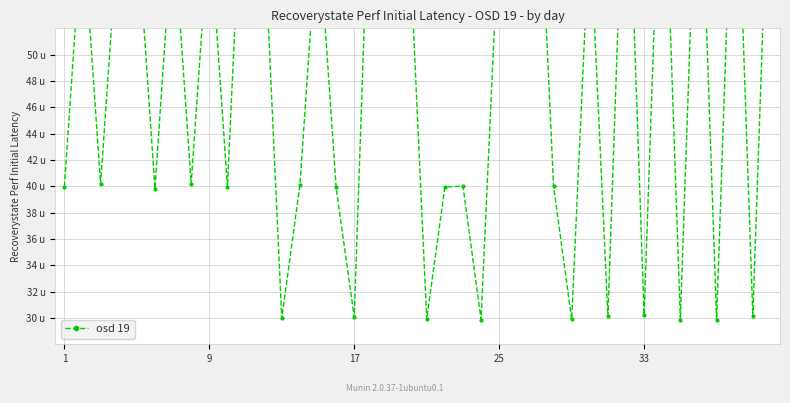

Reading left to right, extract all data points from this chart.

40.0	60.1	40.2	60.0	60.0	39.8	60.1	40.2	60.0	39.9	69.7	60.0	30.0	40.1	60.1	39.9	30.1	70.2	70.0	60.0	29.9	39.9	40.0	29.9	60.0	70.0	70.1	40.0	29.9	60.1	30.1	69.9	30.2	69.9	29.9	69.8	29.8	70.1	30.1	70.1